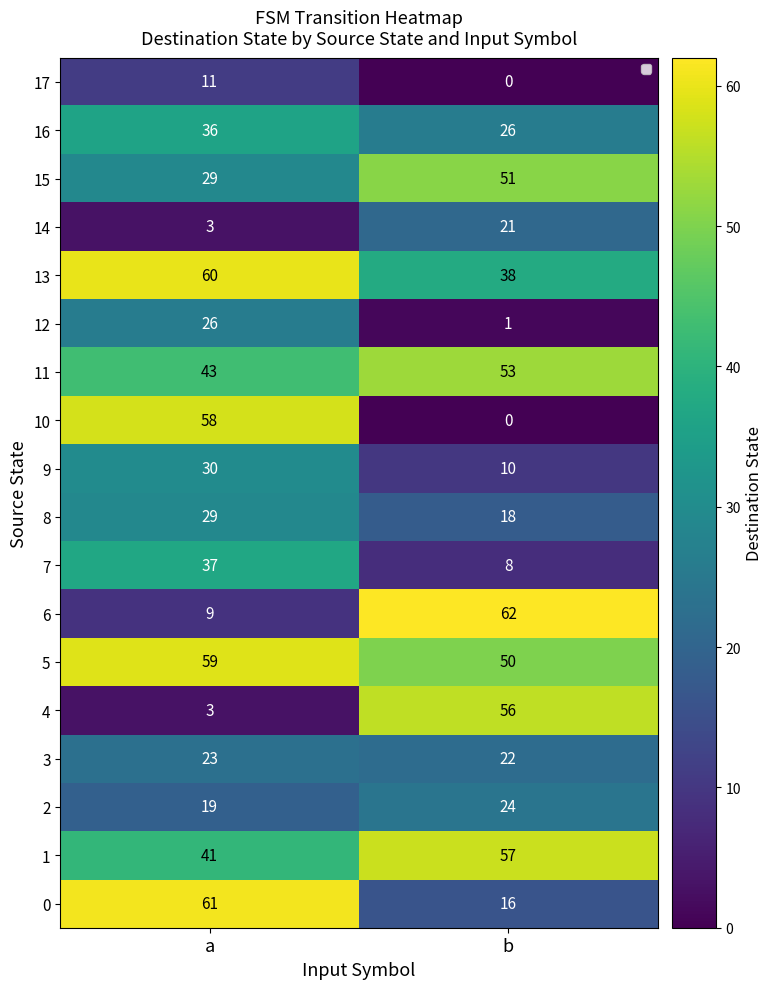

Count the number of data series in this chart.

18